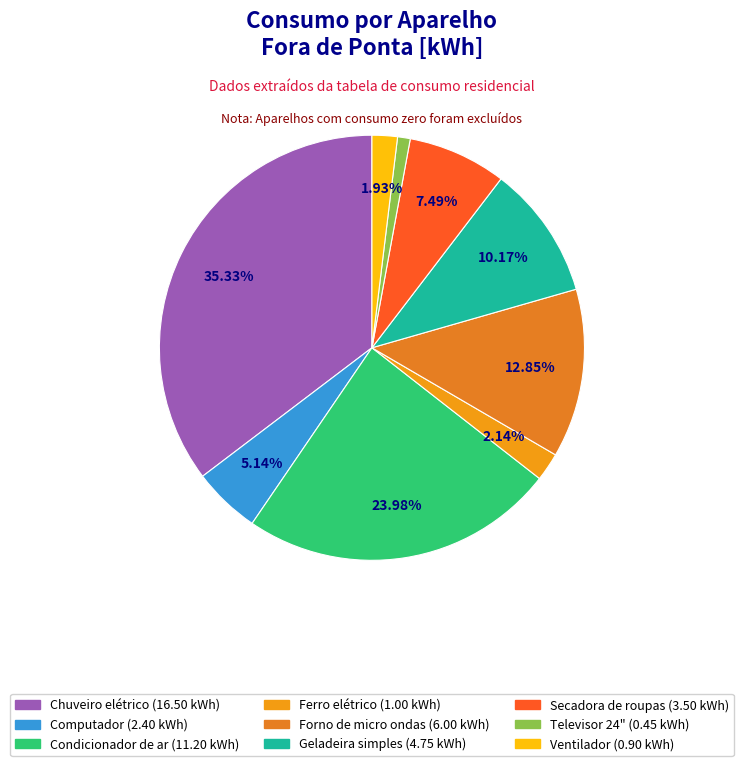

Is there a majority slice in this chart?

No